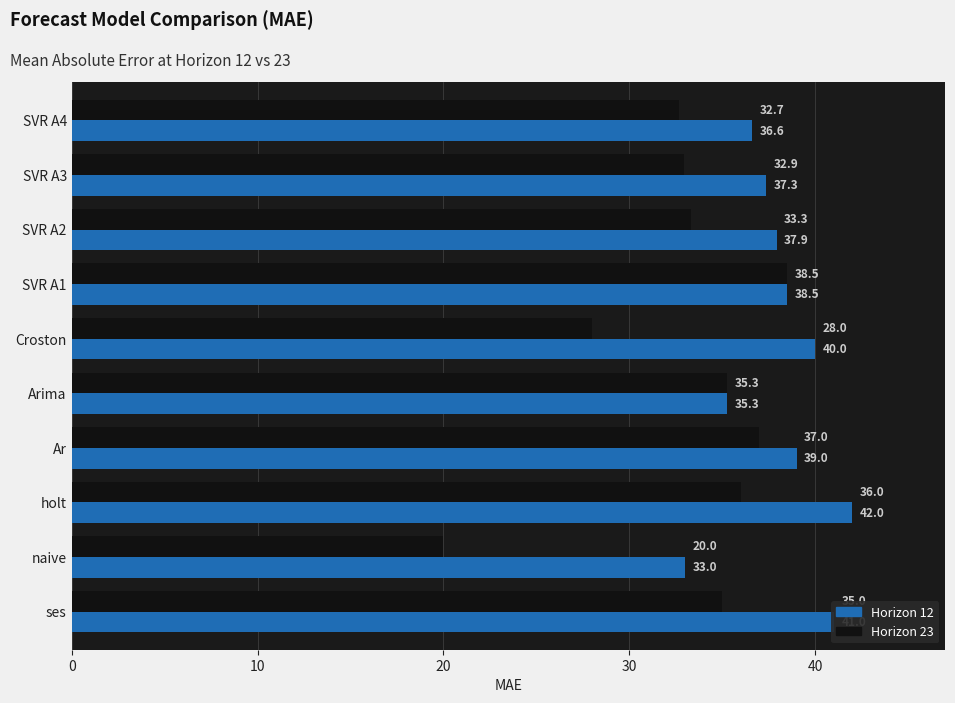

What is the sum of all Horizon 12 values?

380.6